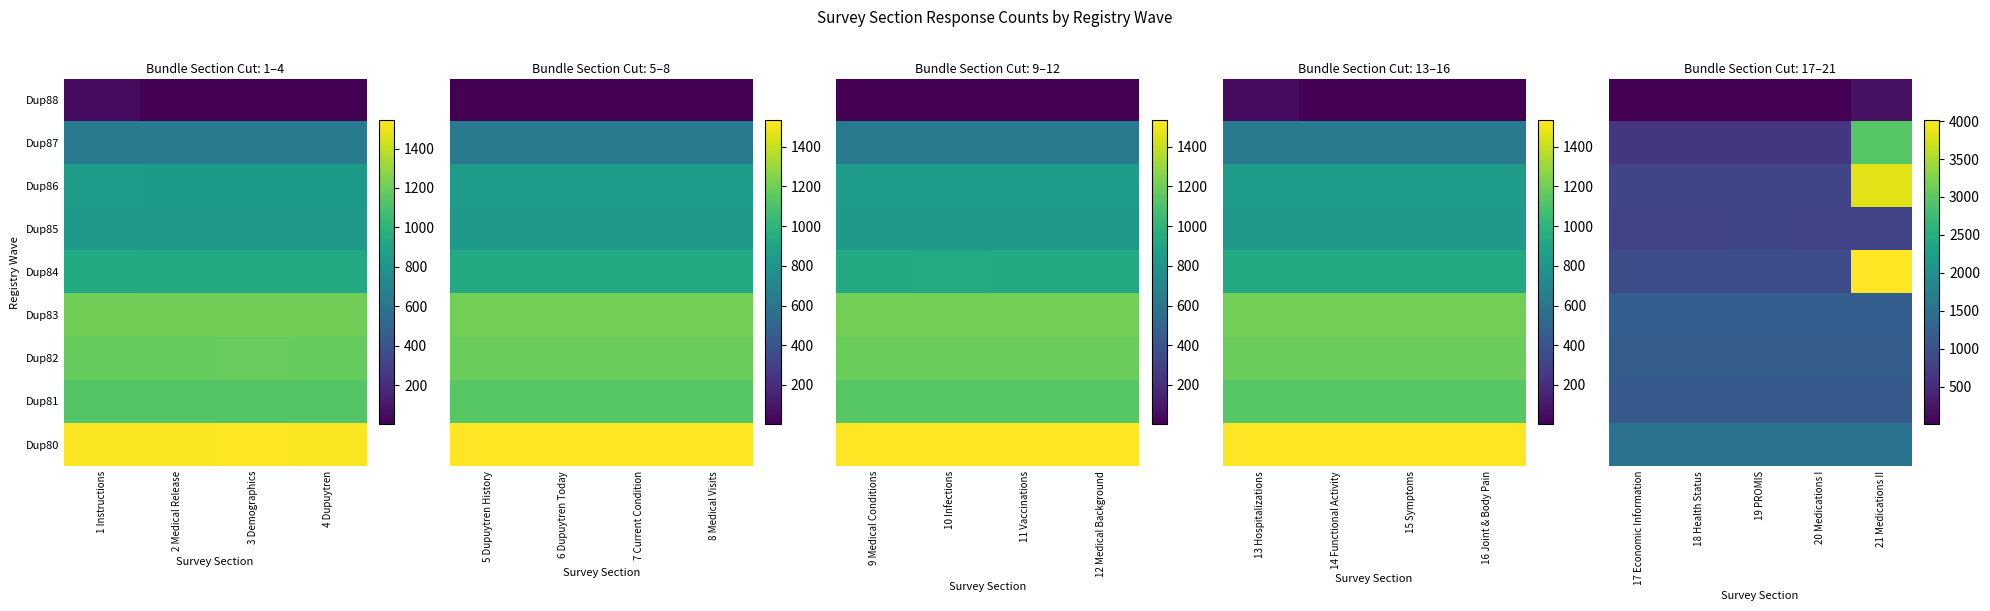

At 19 PROMIS, list the series in order from largest to smallest.

Dup80, Dup83, Dup82, Dup81, Dup84, Dup86, Dup85, Dup87, Dup88